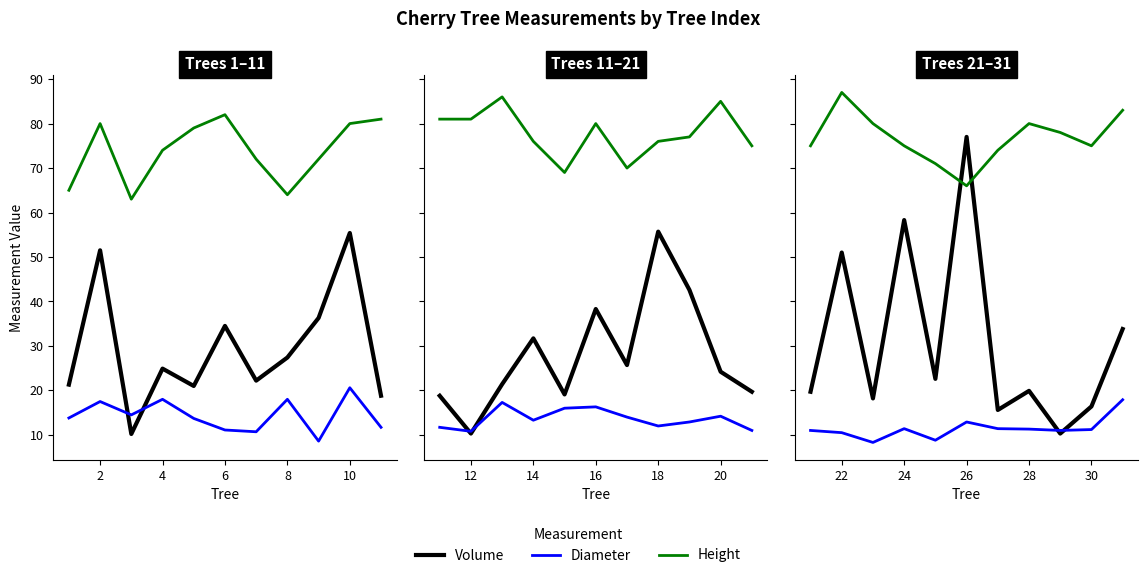

What are all the series names shown in the legend?

Volume, Diameter, Height